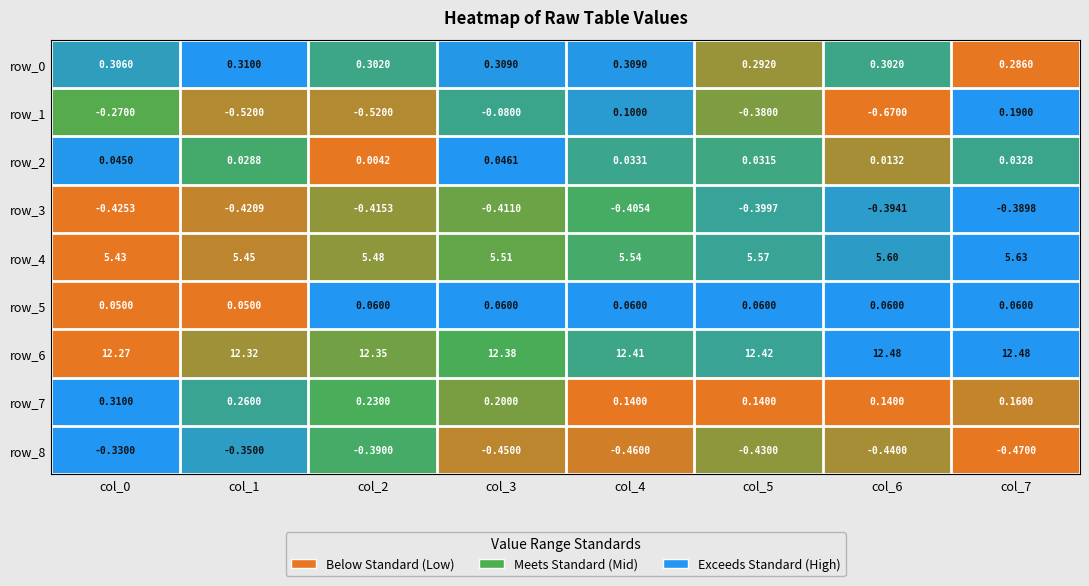

Which series has the largest range (max minus min)?

row_1